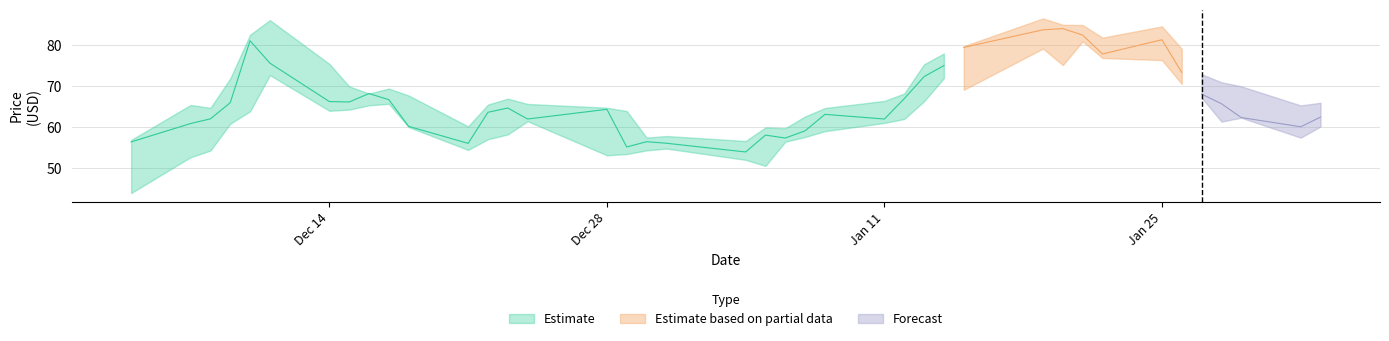

How many values in the Close series are below 64?

19